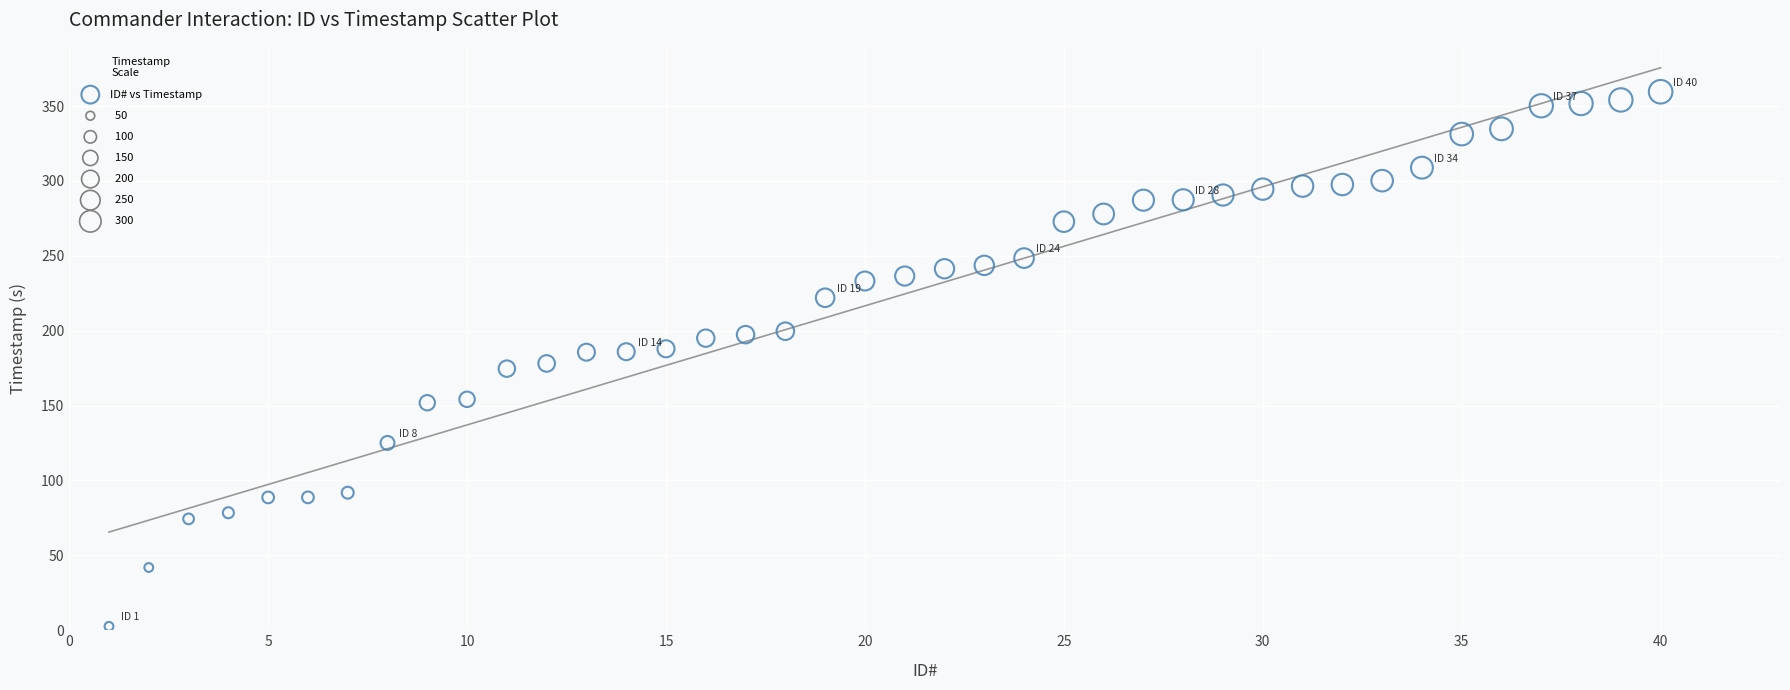

What is the range of X values (max minus min)?

39.0